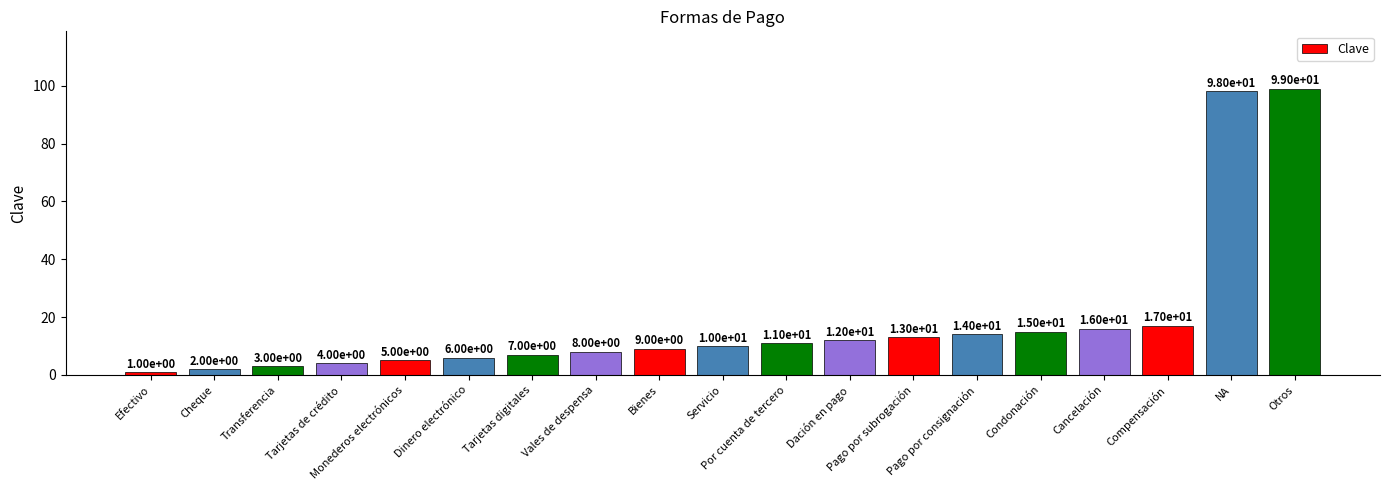

What is the value of the 17th bar from the left?

17